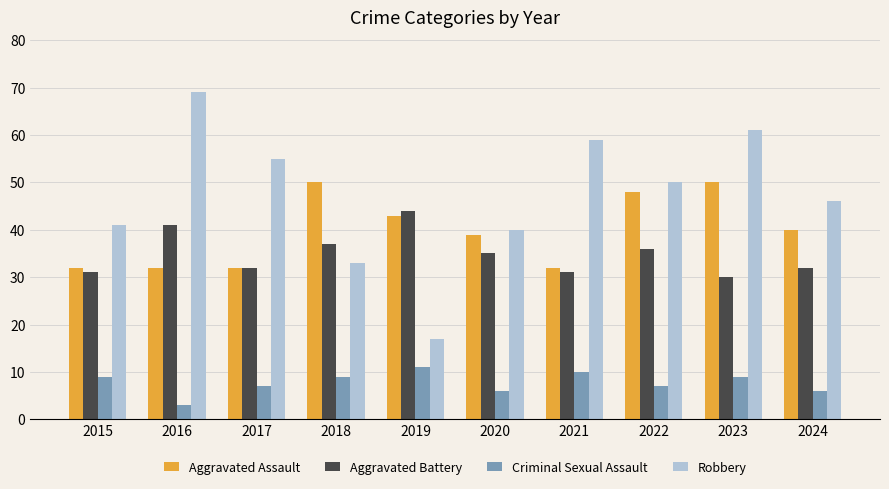

Which series has the widest spread of values?

Robbery